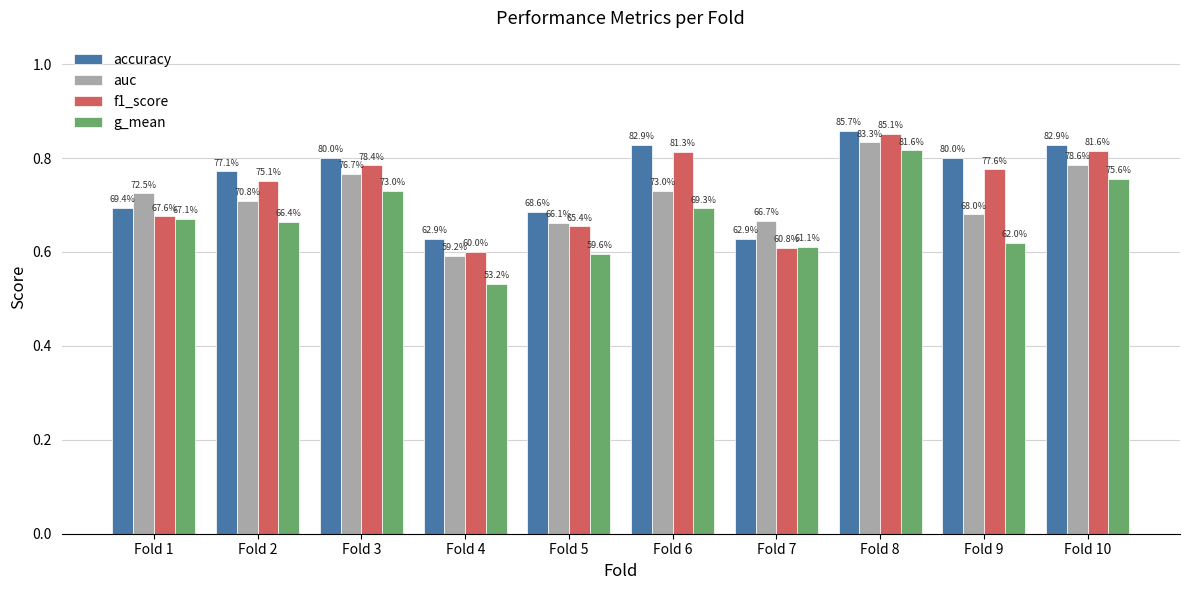

List the series in order of their overall mean, lowest first.

g_mean, auc, f1_score, accuracy